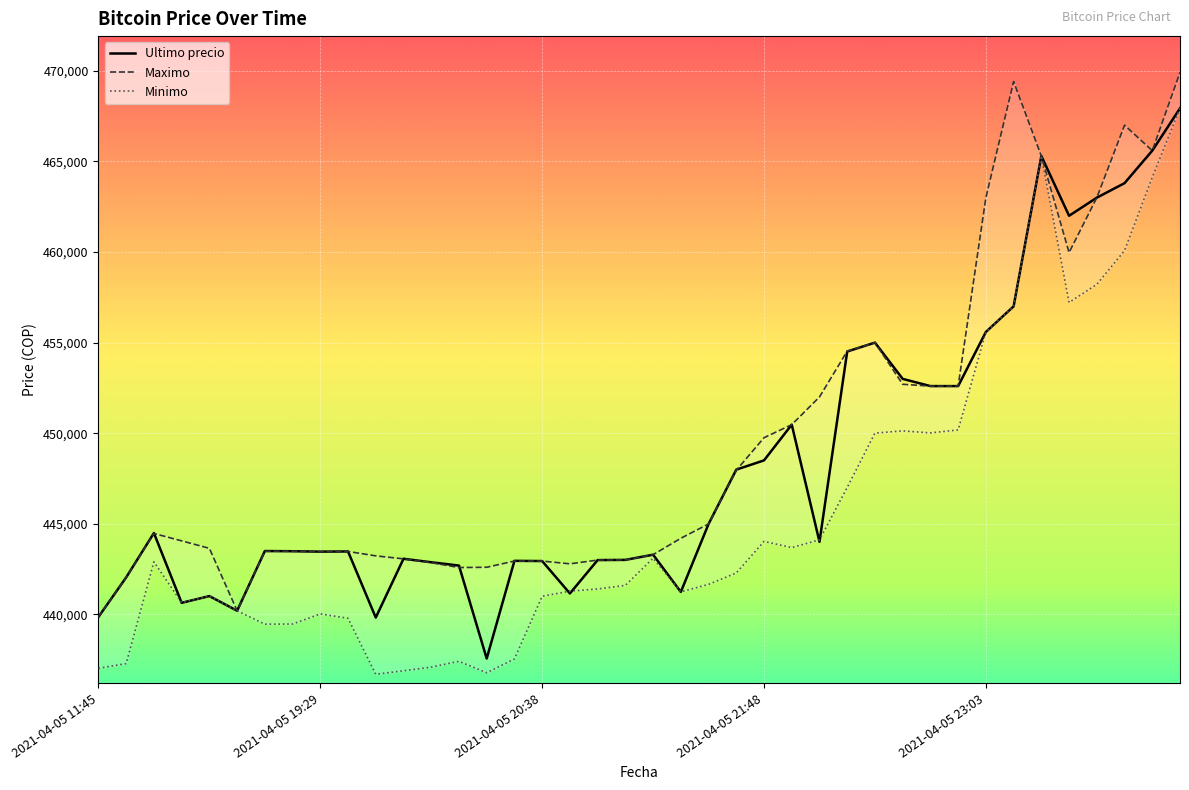

What is the difference between the maximum and minimum values in the Ultimo precio series?

30370